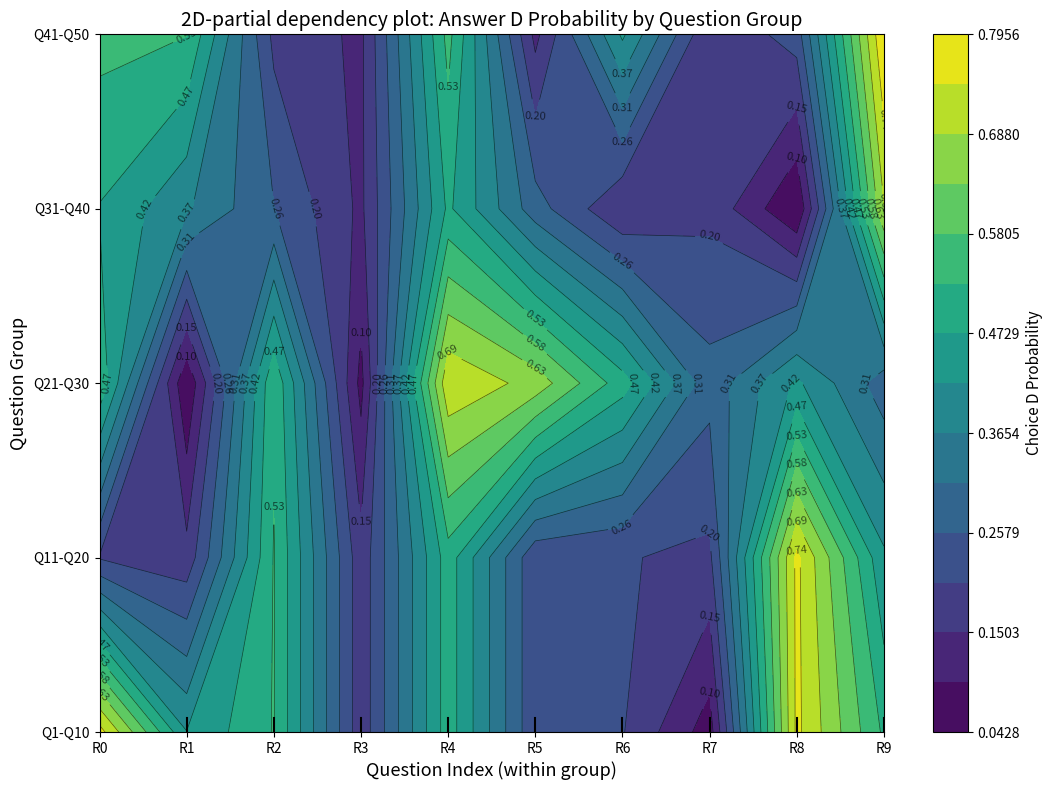

Count the True values in the range 0 to 1.

10